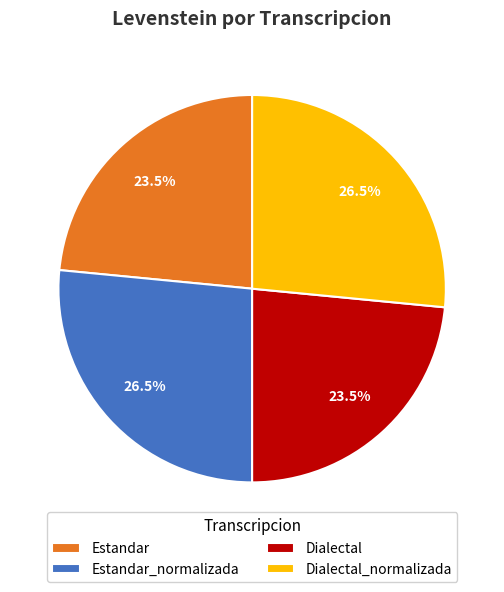

What is the ratio of the value at Estandar to the value at Dialectal?

1.0